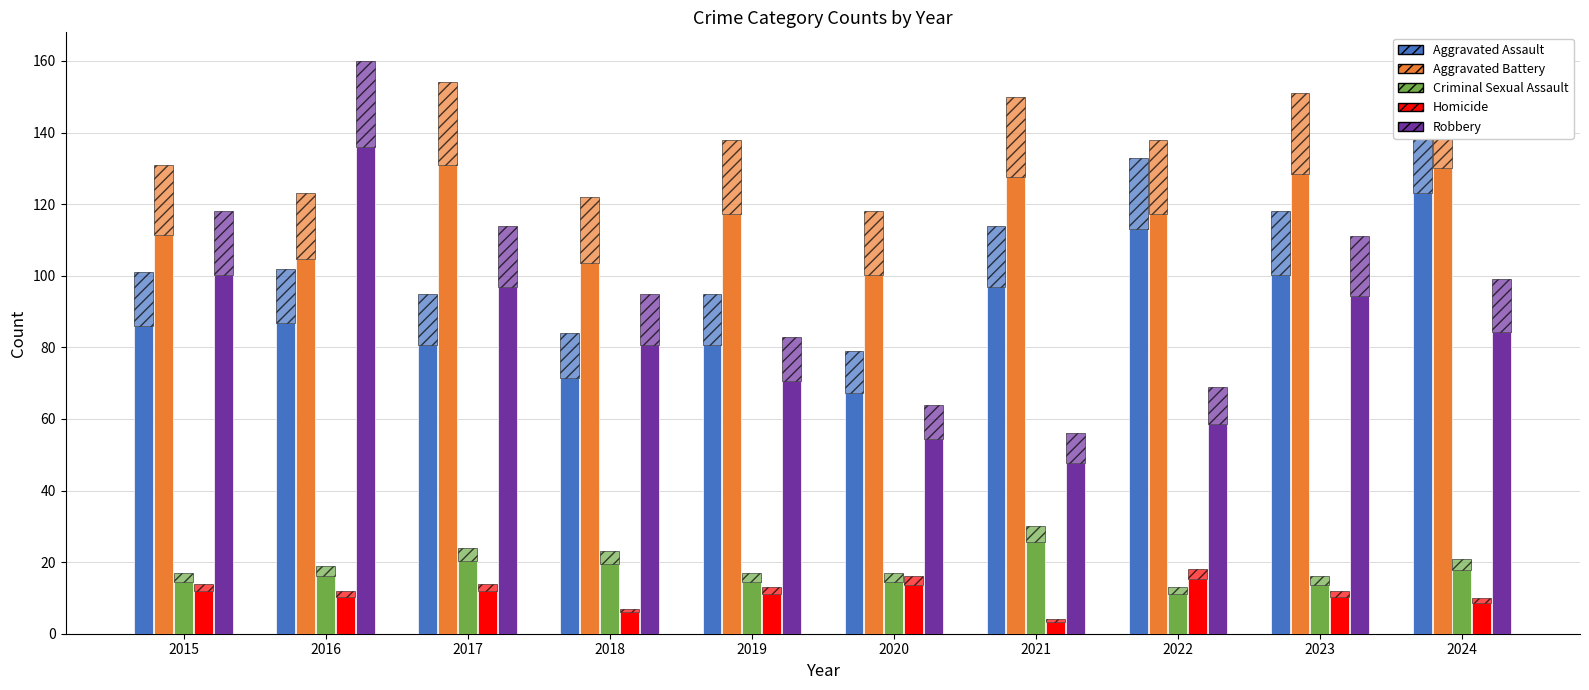

What is the value of the Criminal Sexual Assault bar at the 8th from the left?

11.0